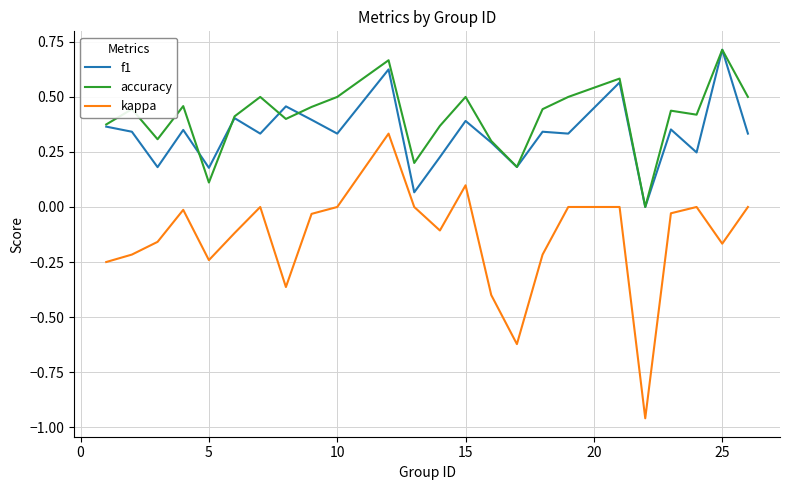

True or false: f1 has more than 1 points higher than both neighbors.

True